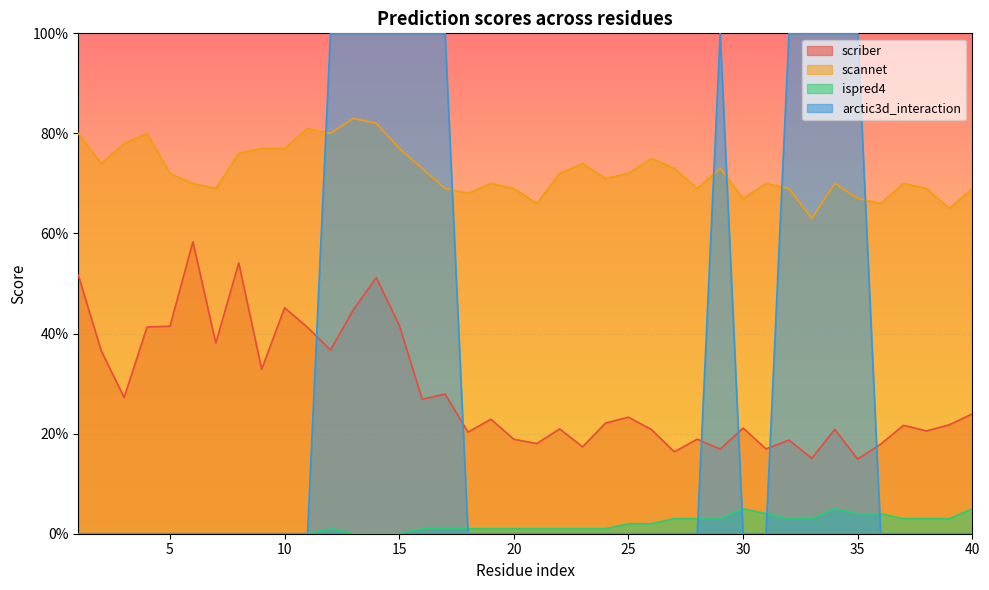

Rank the series by their maximum value, from highest to lowest.

arctic3d_interaction, scannet, scriber, ispred4